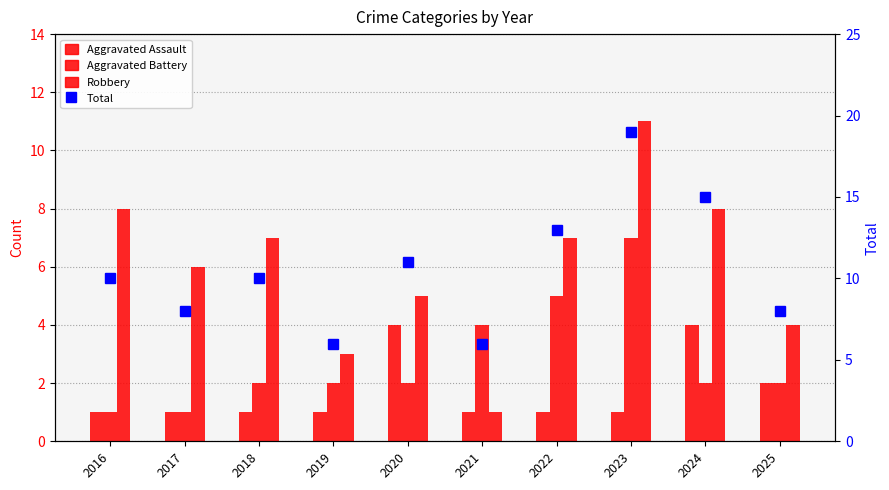

At how many categories does at least one series exceed 10?

4